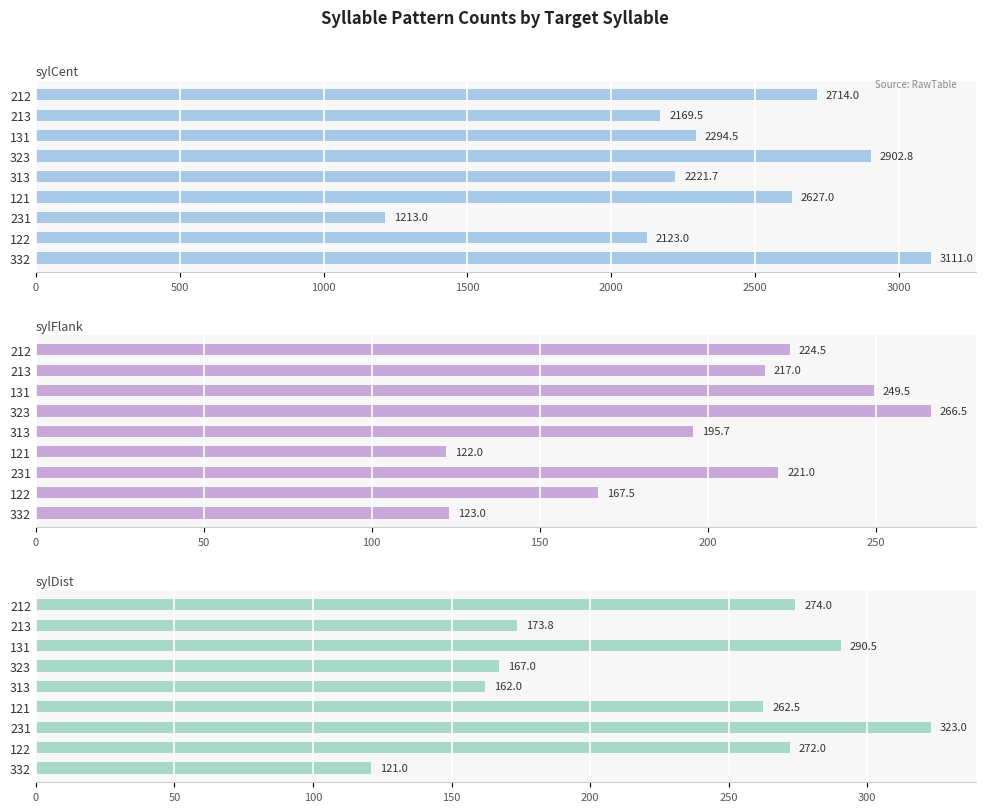

The sylDist series shows 274.0 at 212. True or false?

True